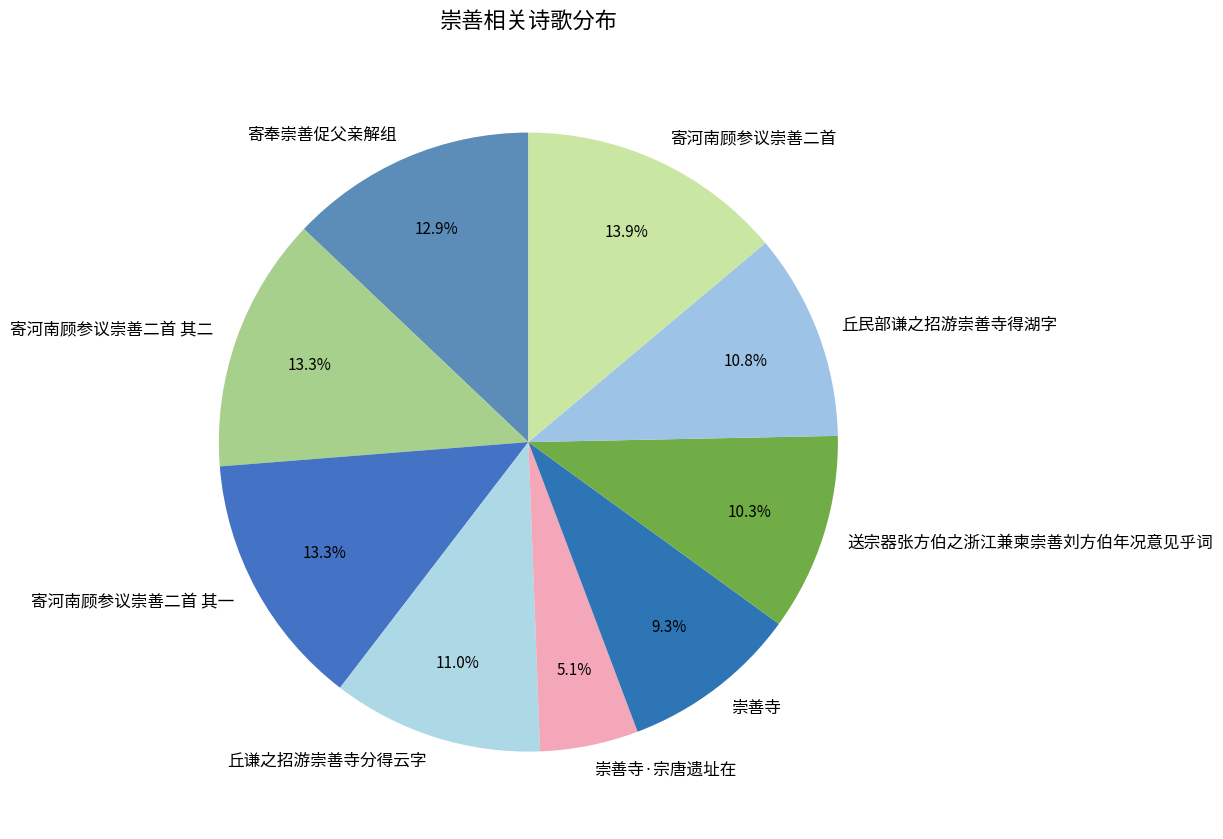

To the nearest percent, what portion does 送宗器张方伯之浙江兼柬崇善刘方伯年况意见乎词 represent?

10%